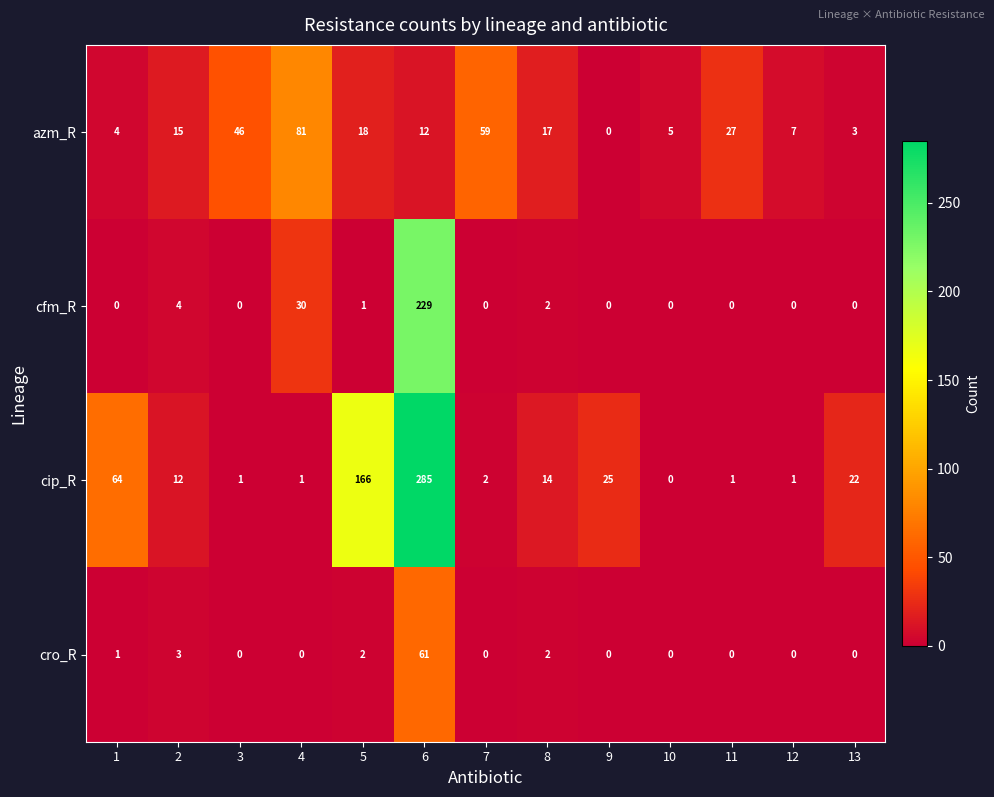

Read the azm_R value at 5, to the nearest 5.

20